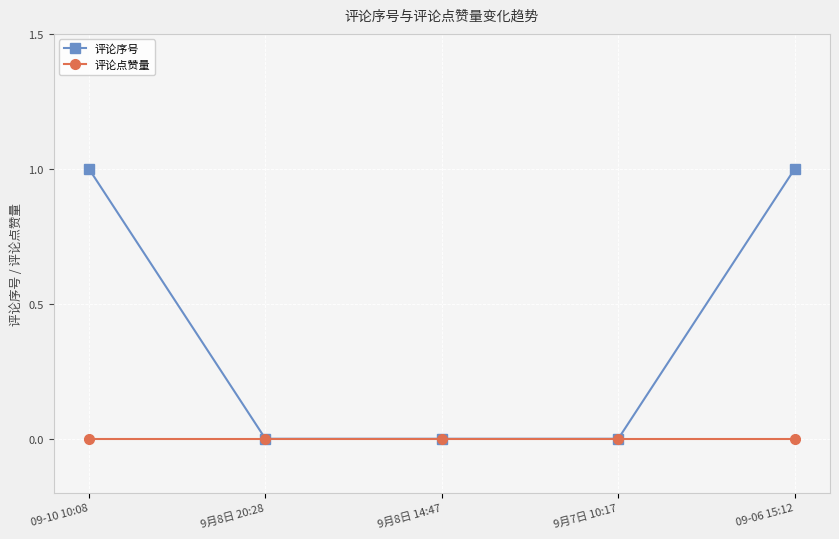

What is the label of the 5th point from the left?

09-06 15:12